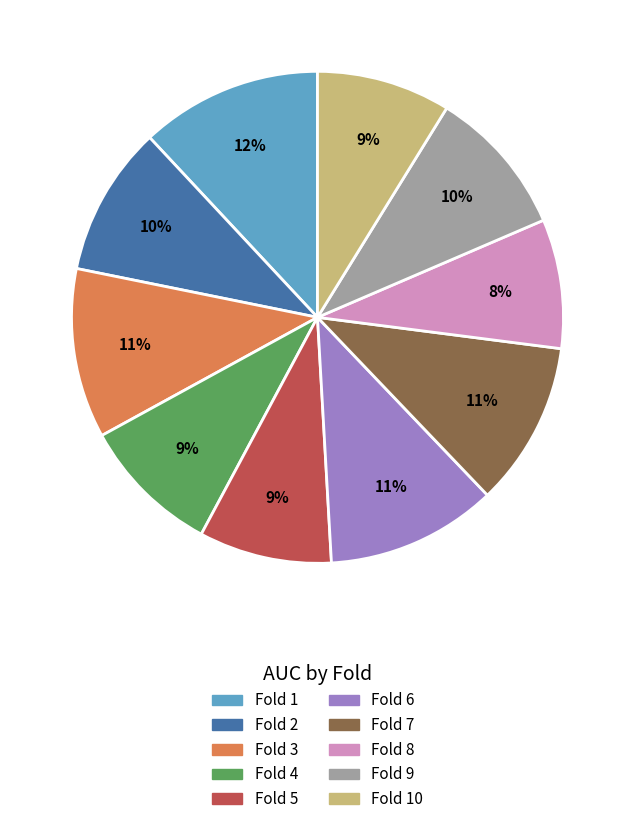

How many segments does this pie chart have?

10